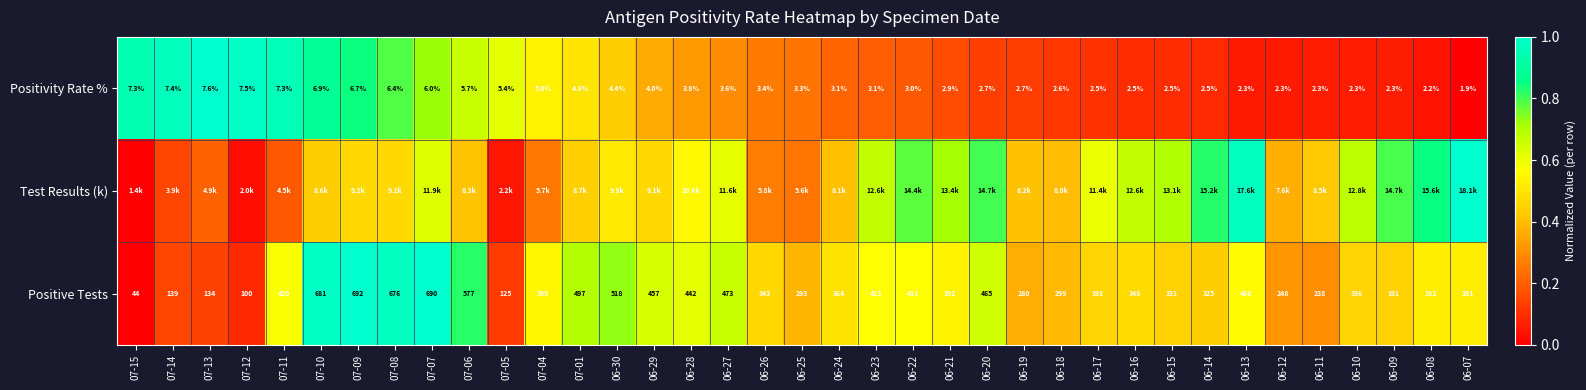

How many values in the Positive Tests series are below 381?

18